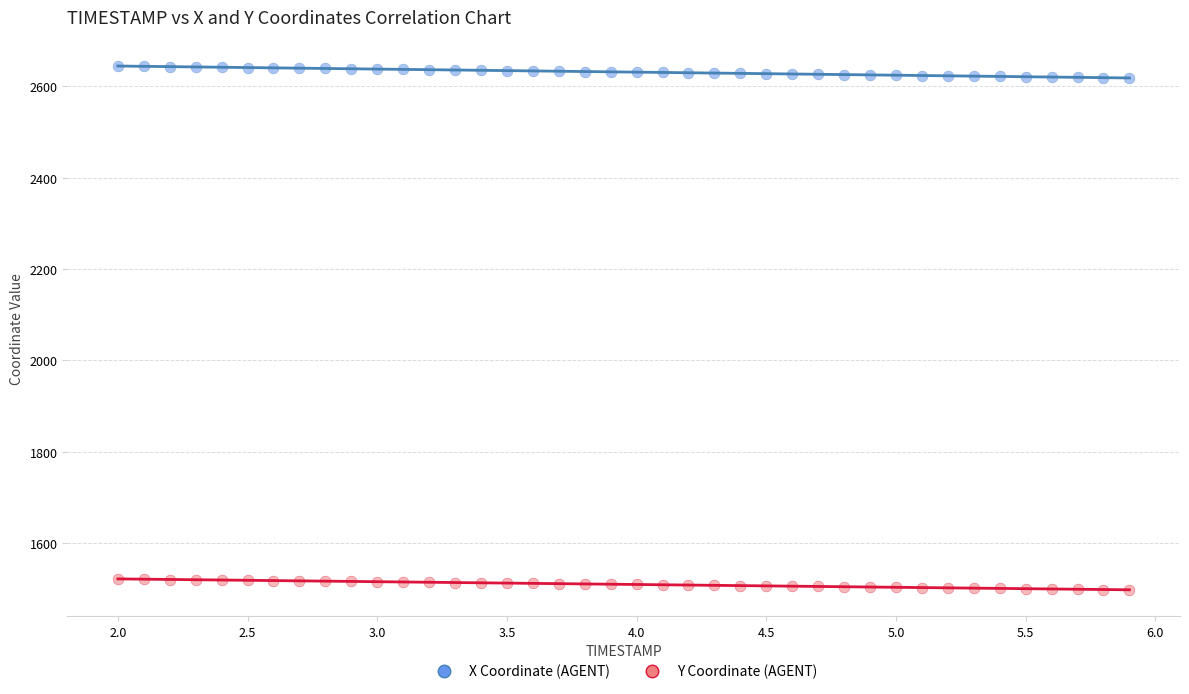

Which series contains the lowest Y value?

Y Coordinate (AGENT)